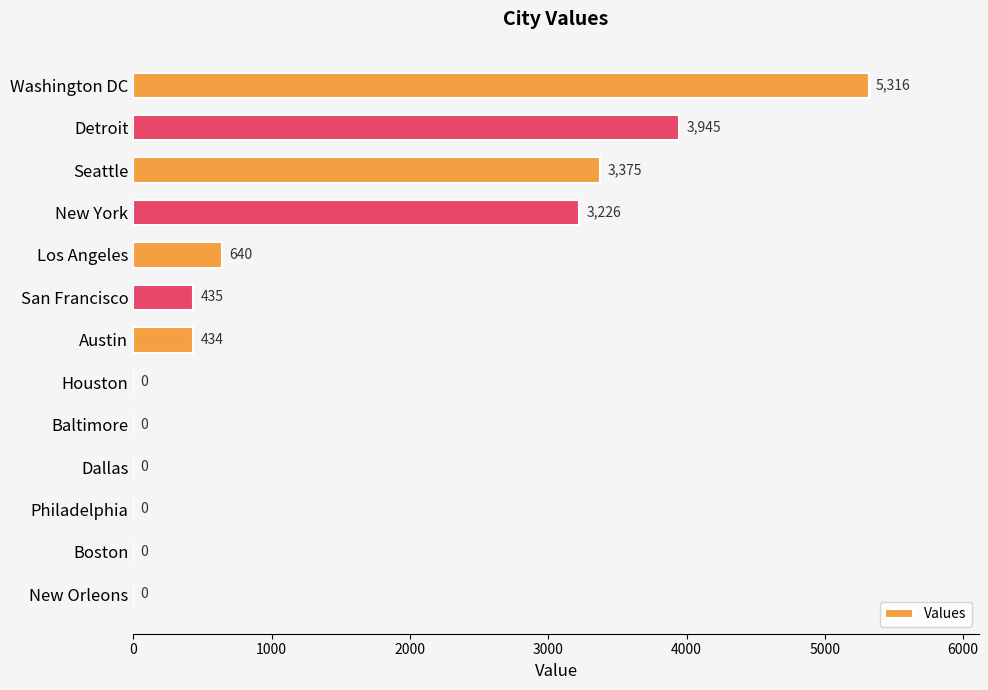

What is the average value?

1336